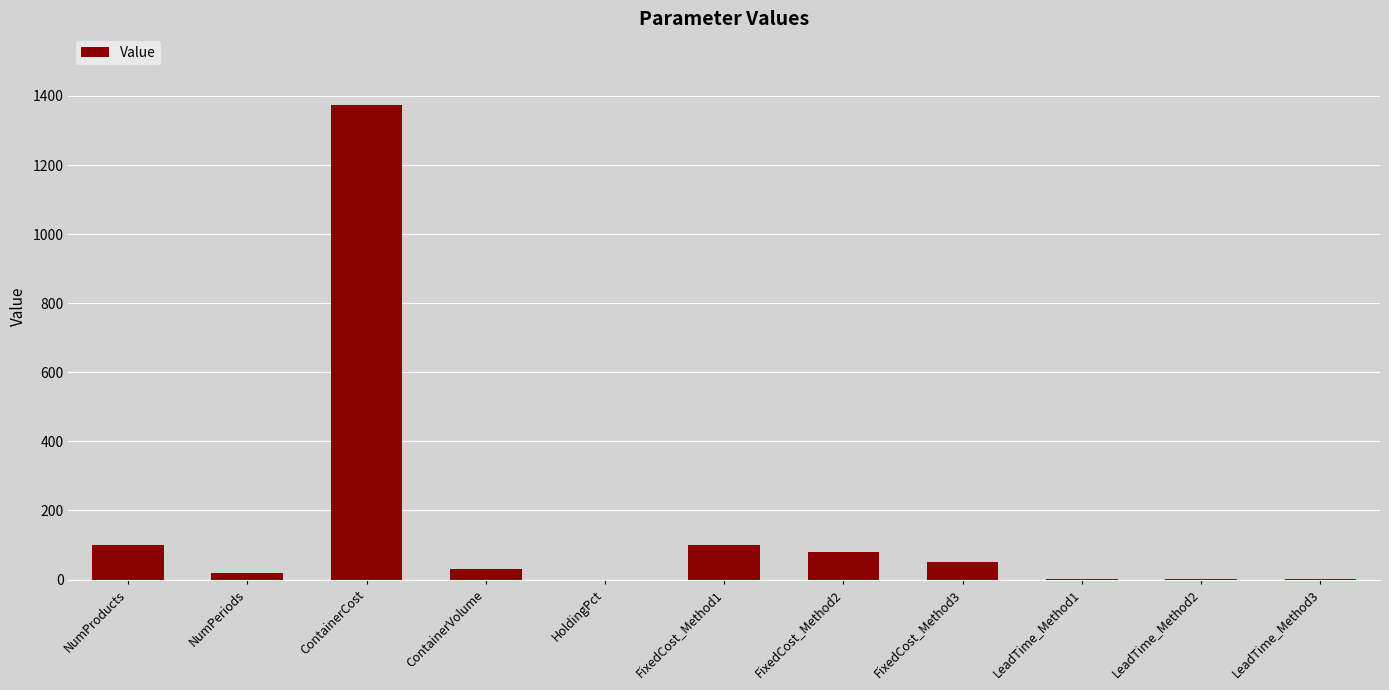

Are the bars grouped side by side (vs. stacked)?

No